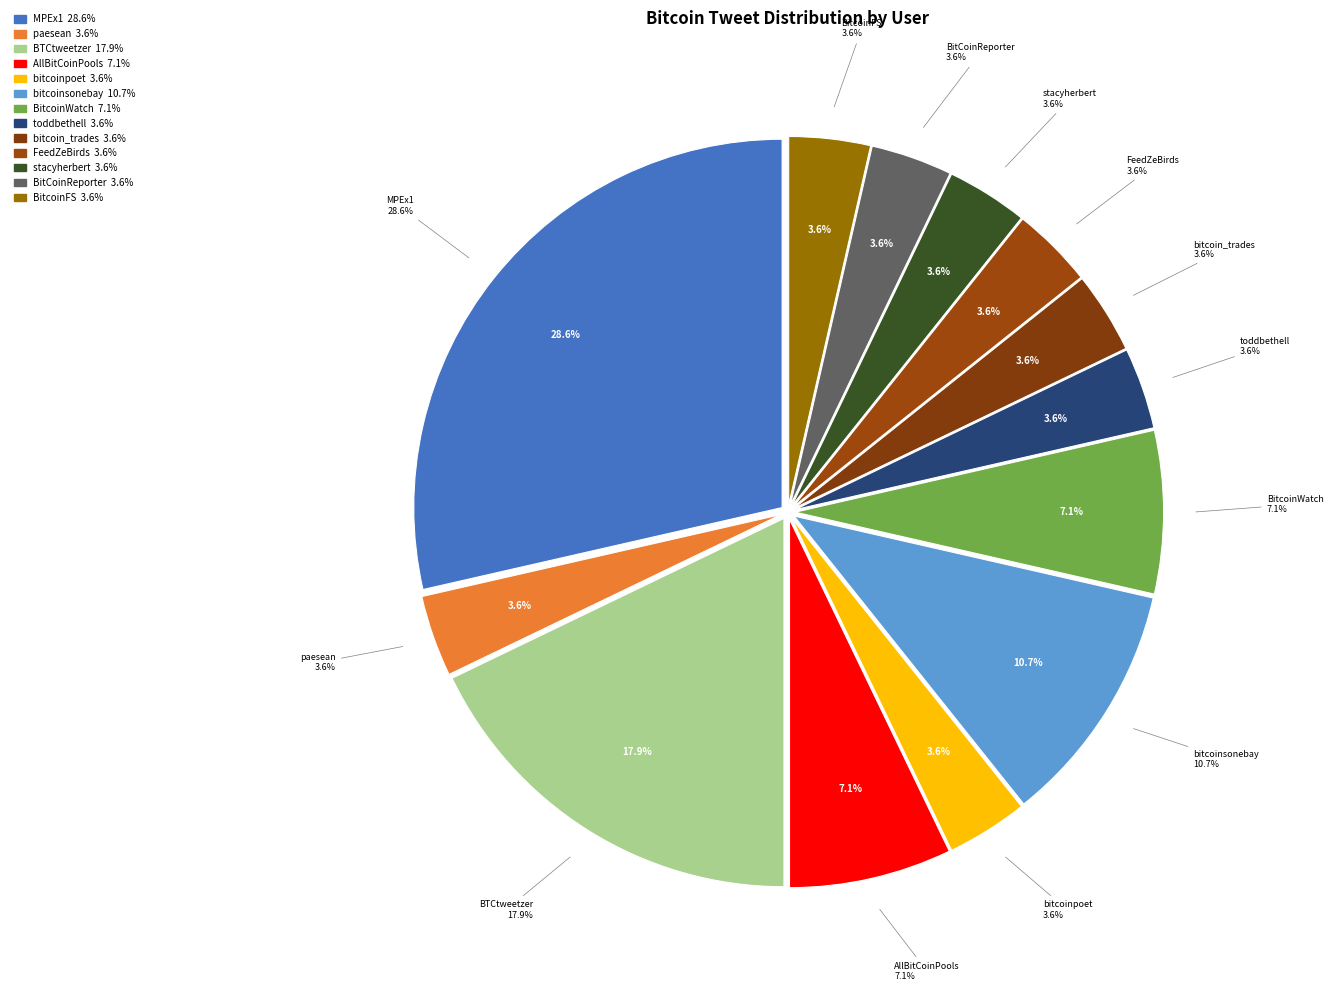

What is the smallest slice in the pie chart?

paesean